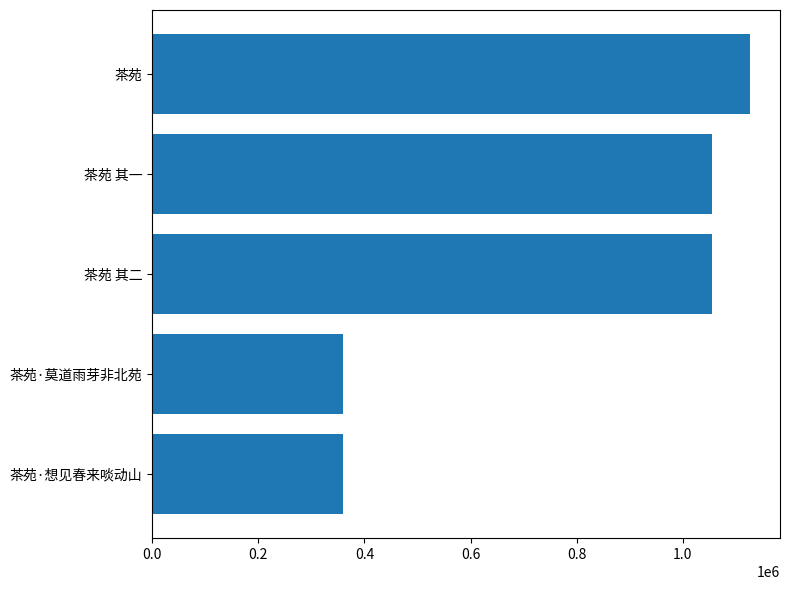

What is the average value?

791195